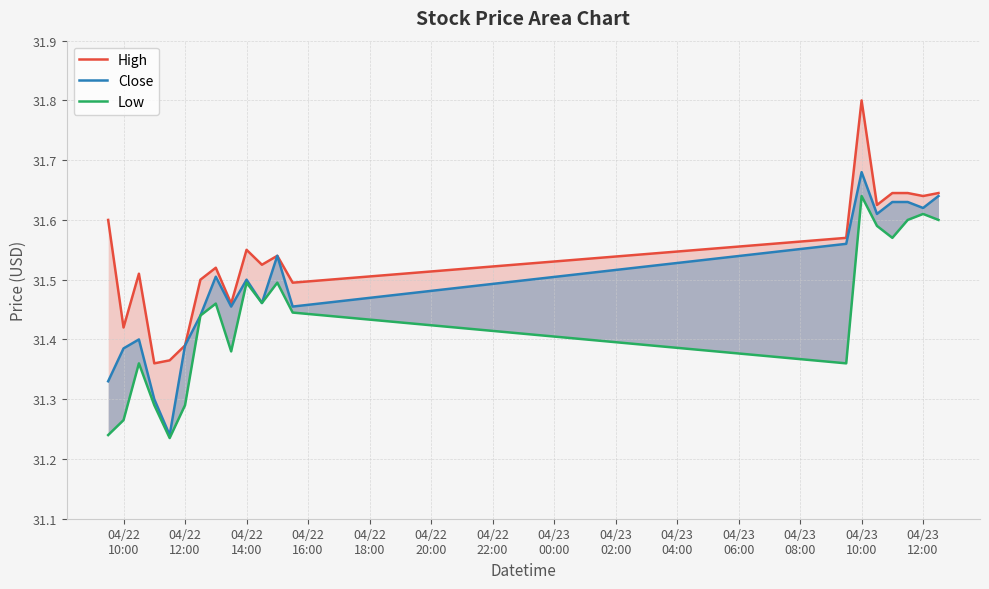

At how many categories does at least one series exceed 31?

20